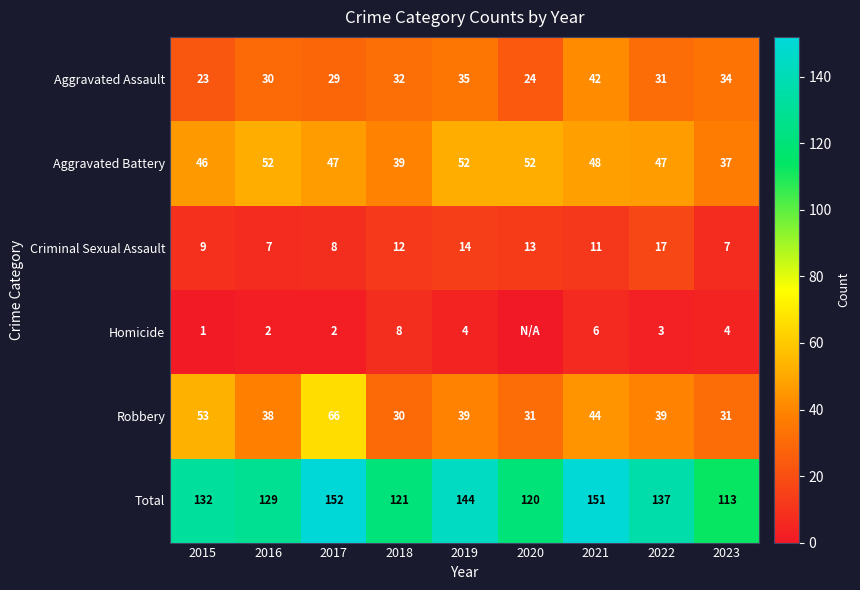

At which label does Criminal Sexual Assault first exceed 11?

2018